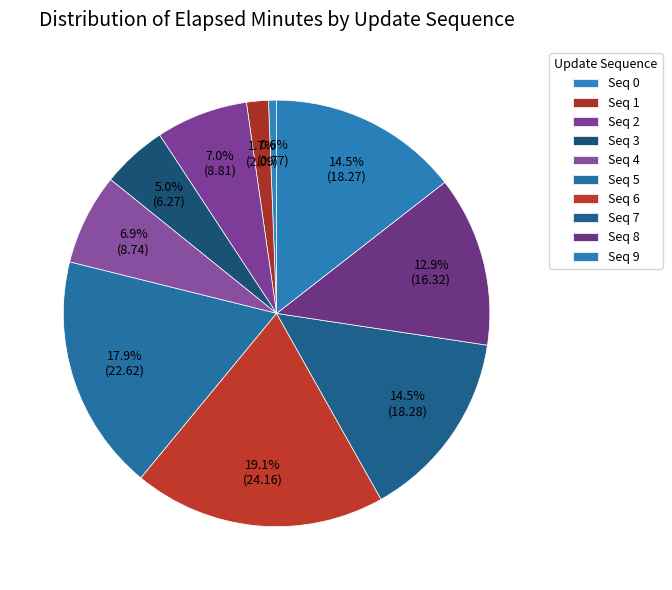

Count the number of slices in the pie.

10